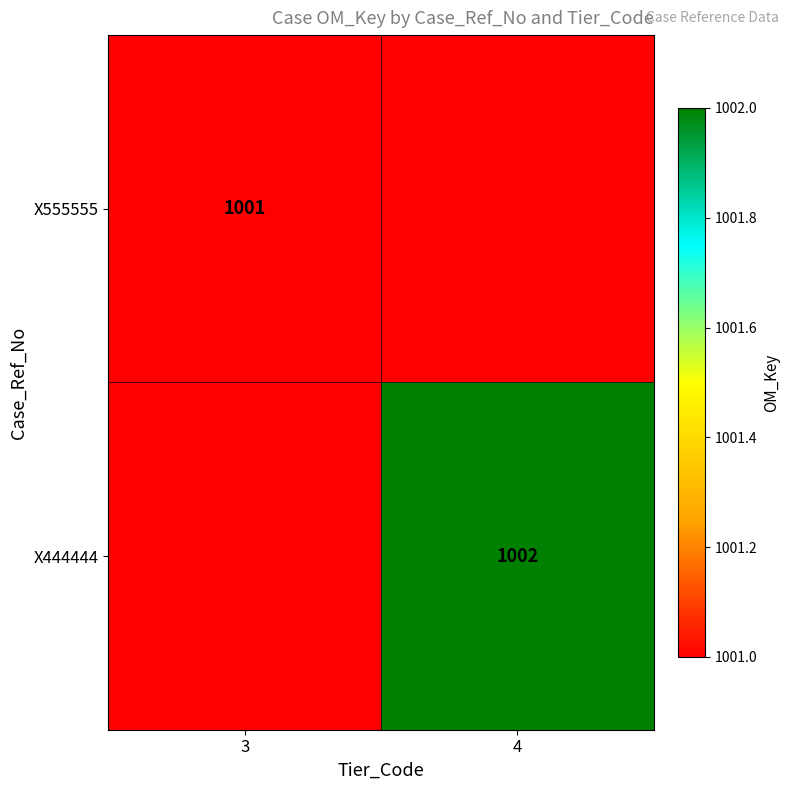

What is the smallest value displayed?

1001.0